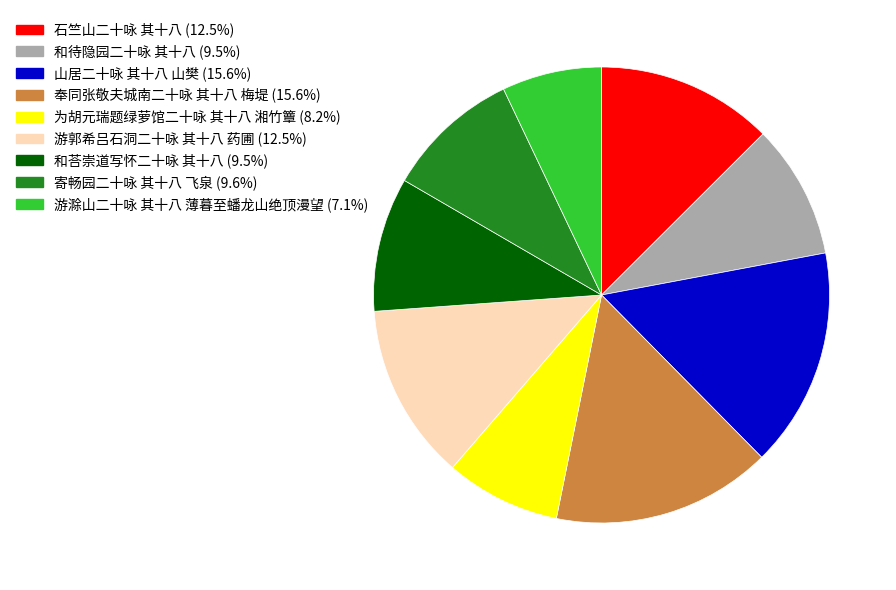

What is the ratio of the value at 奉同张敬夫城南二十咏 其十八 梅堤 to the value at 和荅崇道写怀二十咏 其十八?

1.6